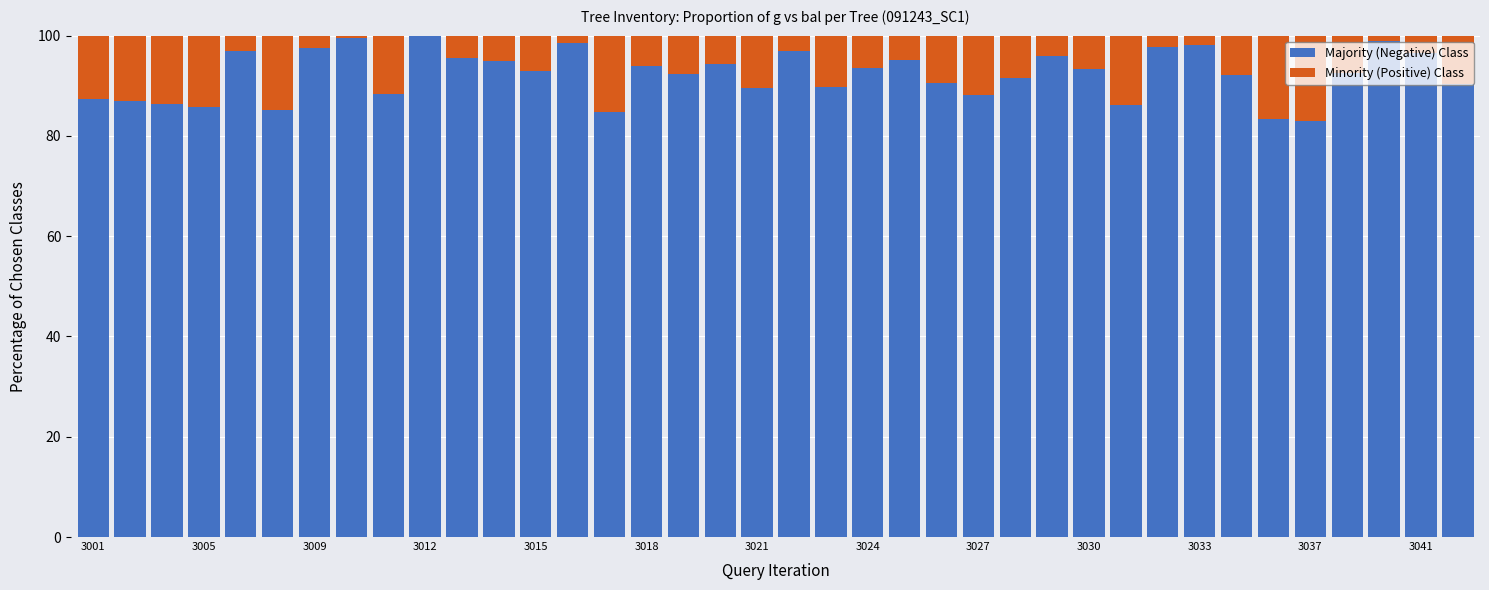

Are the bars grouped side by side (vs. stacked)?

No